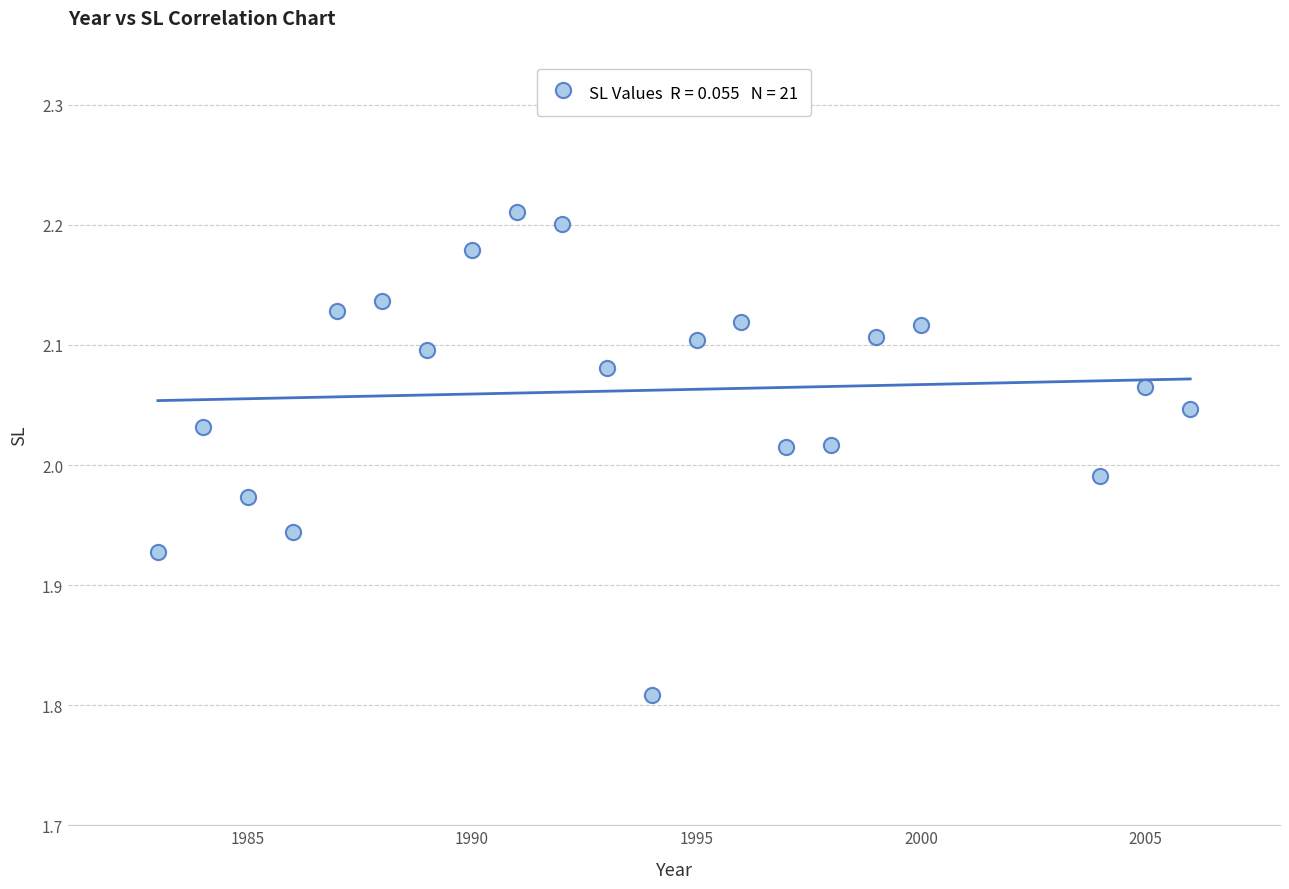

What is the range of Y values (max minus min)?

0.4